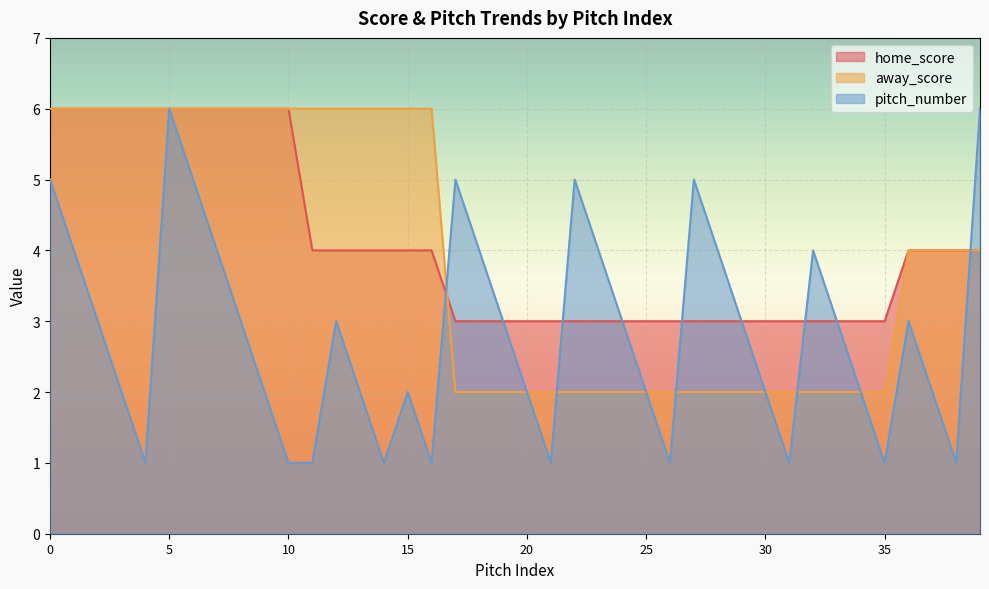

How many data points in pitch_number are less than 3?

19